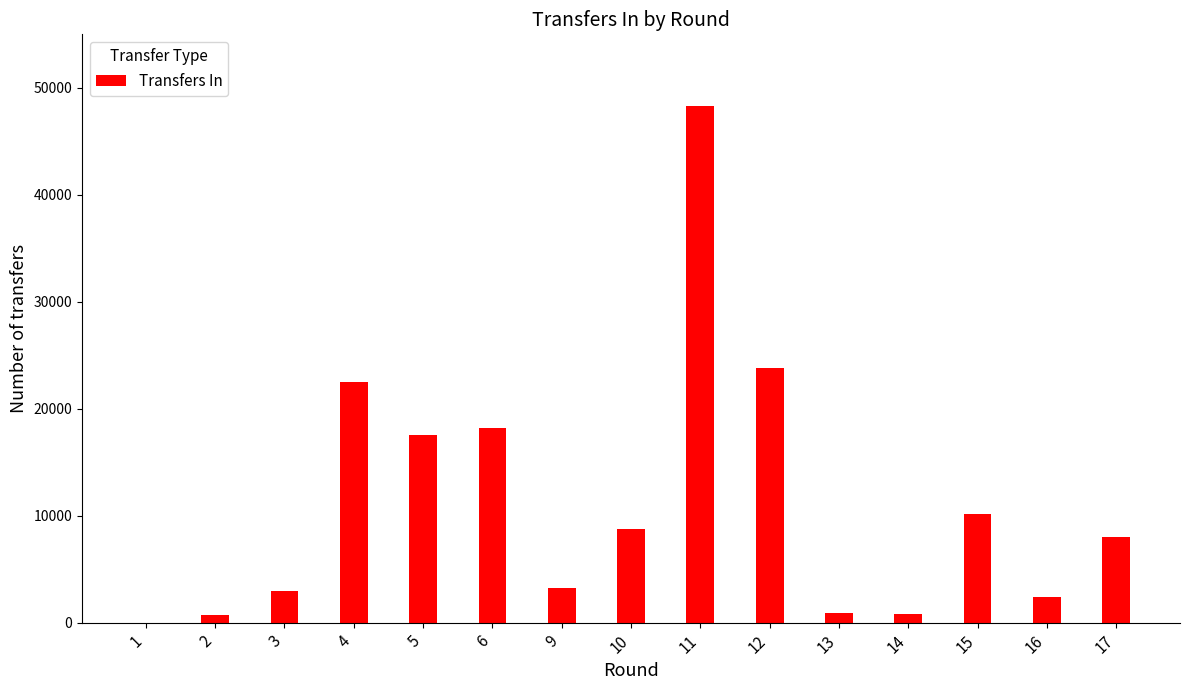

Between 15 and 10, which is larger?

15